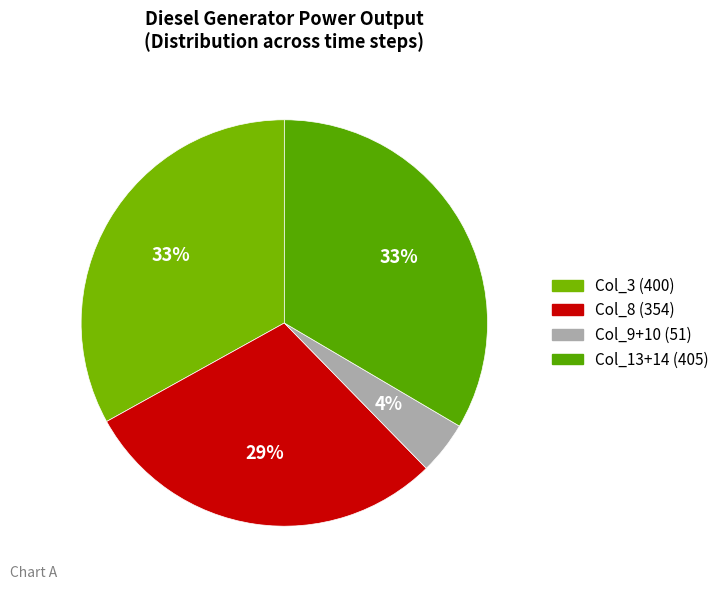

How many slices are in this pie chart?

4